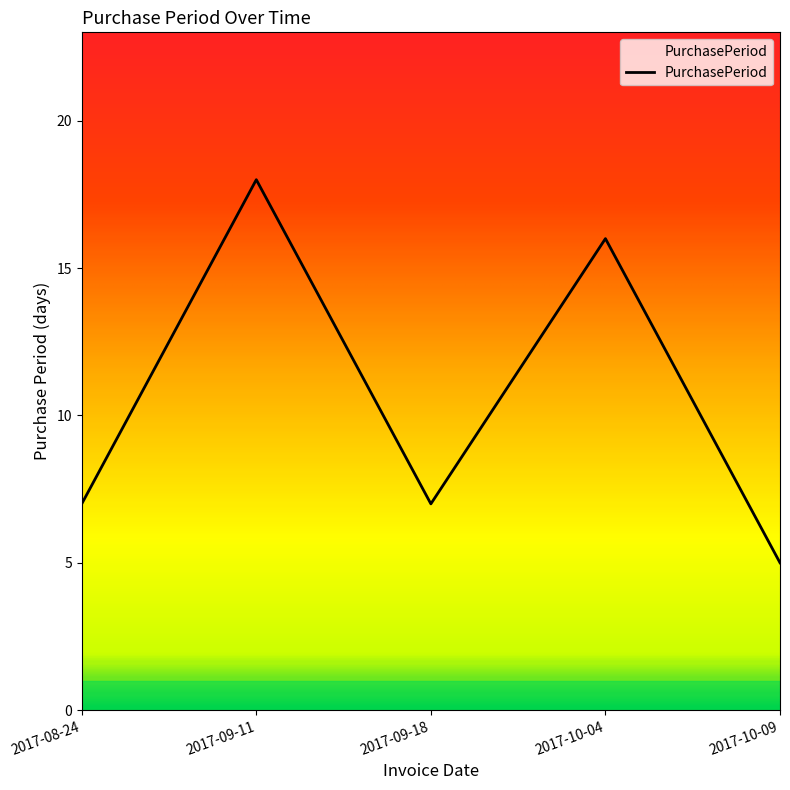

Reading left to right, transcribe all the data shown in this chart.

7	18	7	16	5